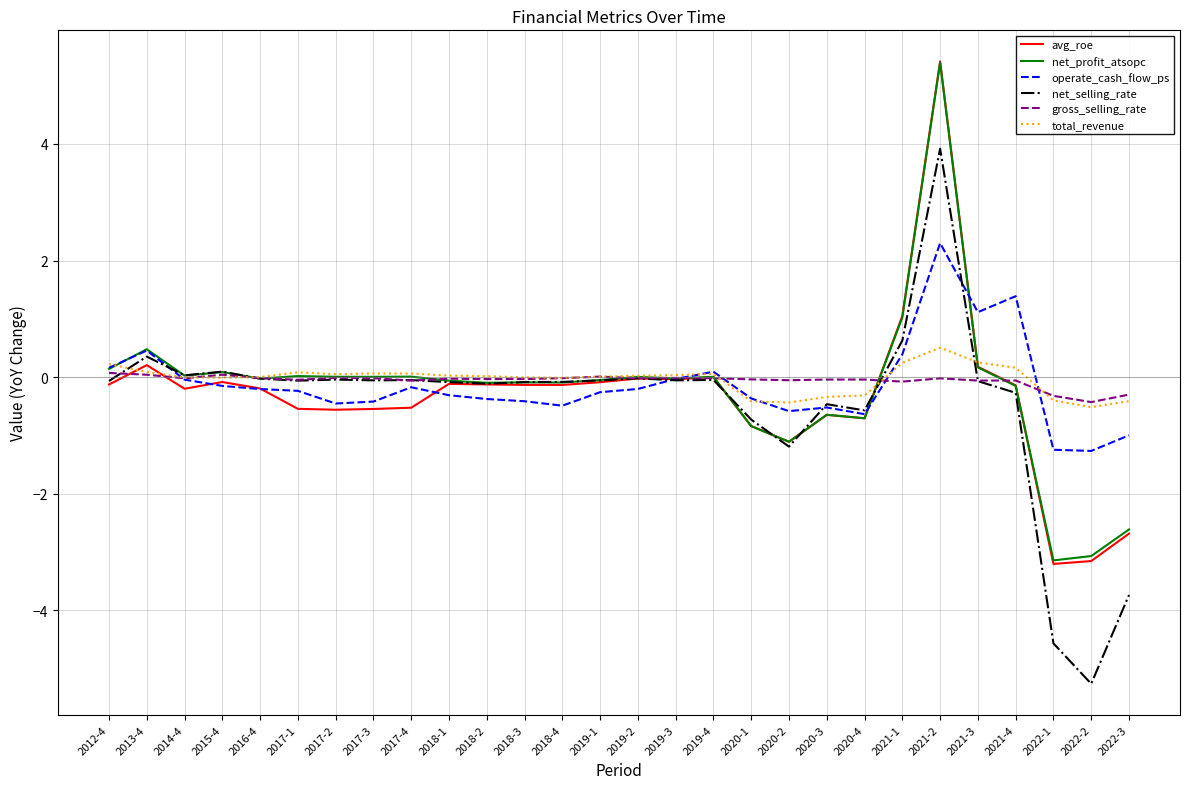

What is the sum of the net_selling_rate values at 2018-3 and 2017-3?

-0.1